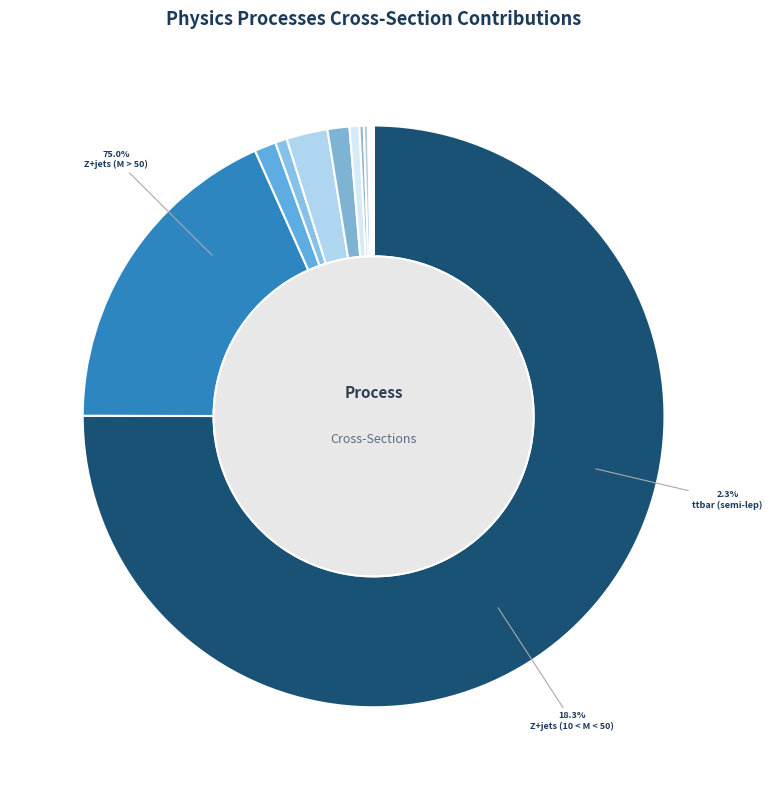

What portion of the pie excludes t (tW)?

99.8%